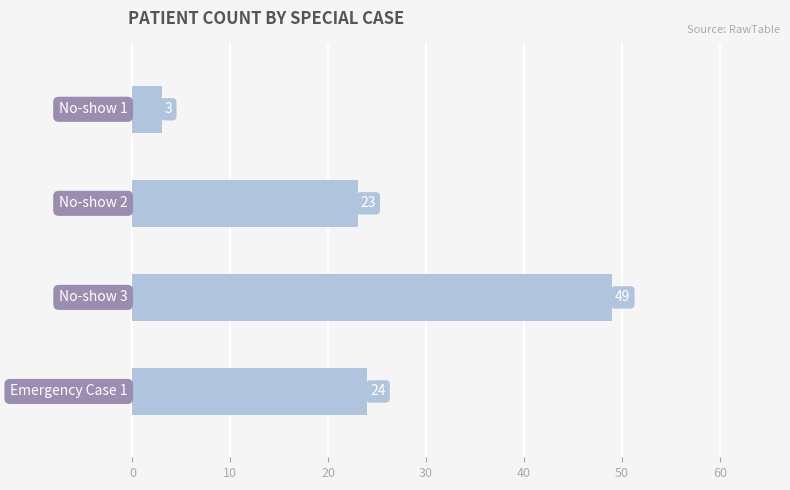

What is the value of the 1st bar from the top?

3